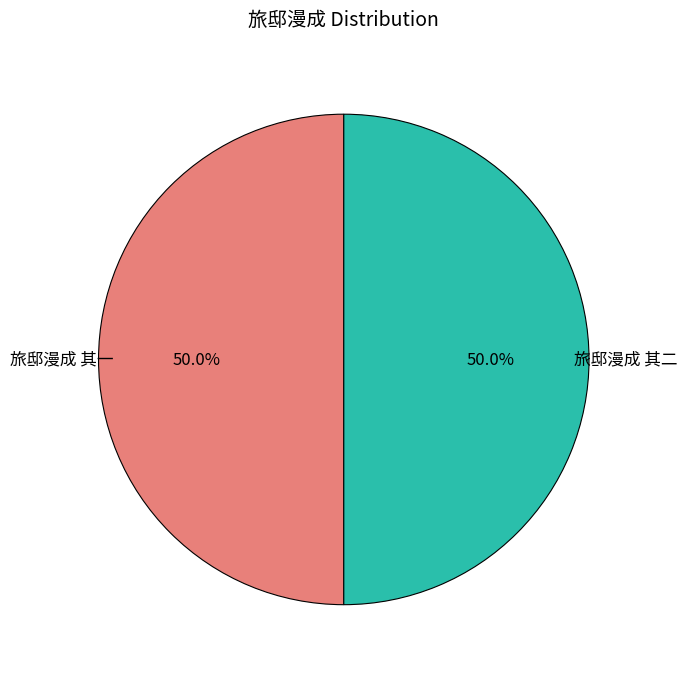

To the nearest percent, what is the average slice percentage?

50%